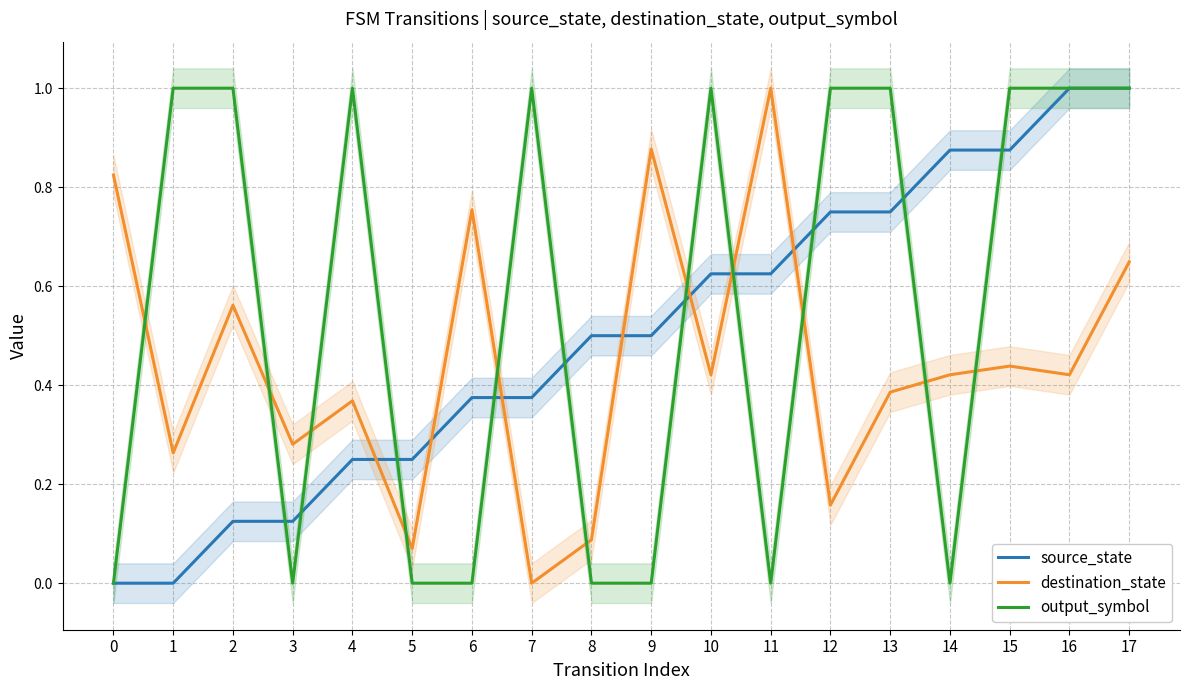

Rank the series by their maximum value, from highest to lowest.

destination_state, source_state, output_symbol